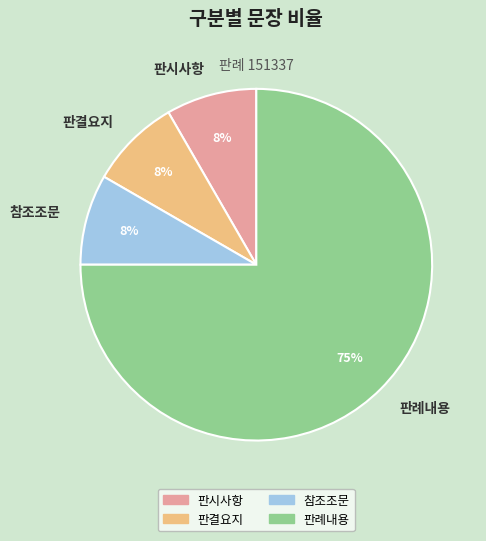

To the nearest percent, what is the average slice percentage?

25%